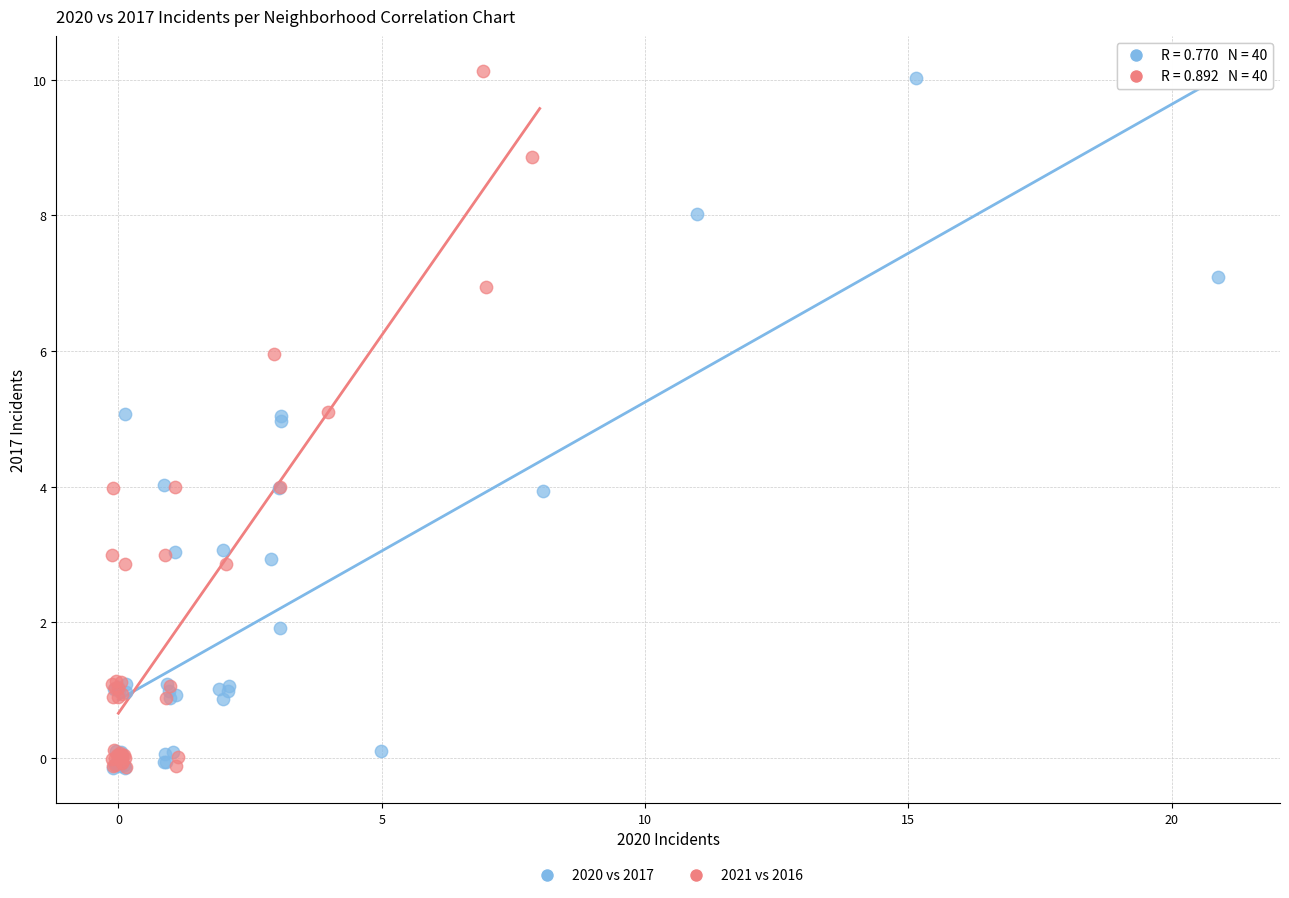

Which series has the largest Y range (max minus min)?

2021 vs 2016